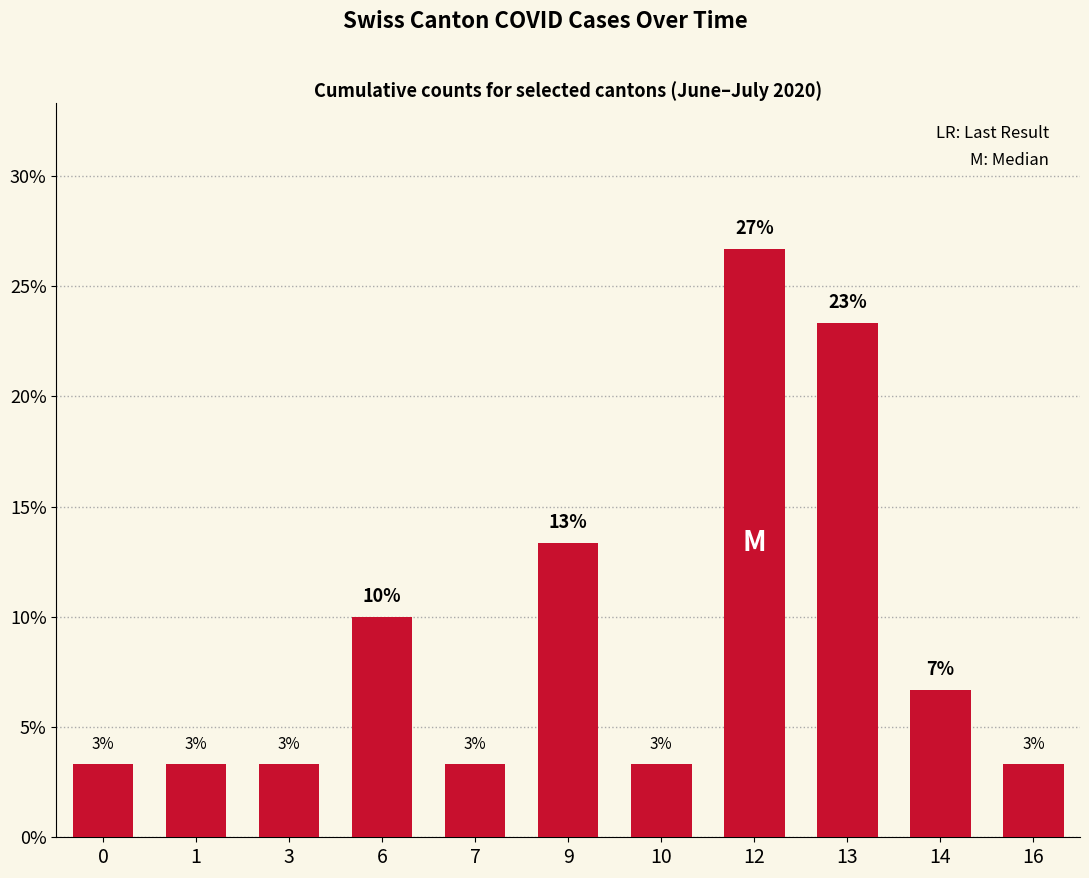

Reading left to right, transcribe all the data shown in this chart.

3.3	3.3	3.3	10.0	3.3	13.3	3.3	26.7	23.3	6.7	3.3